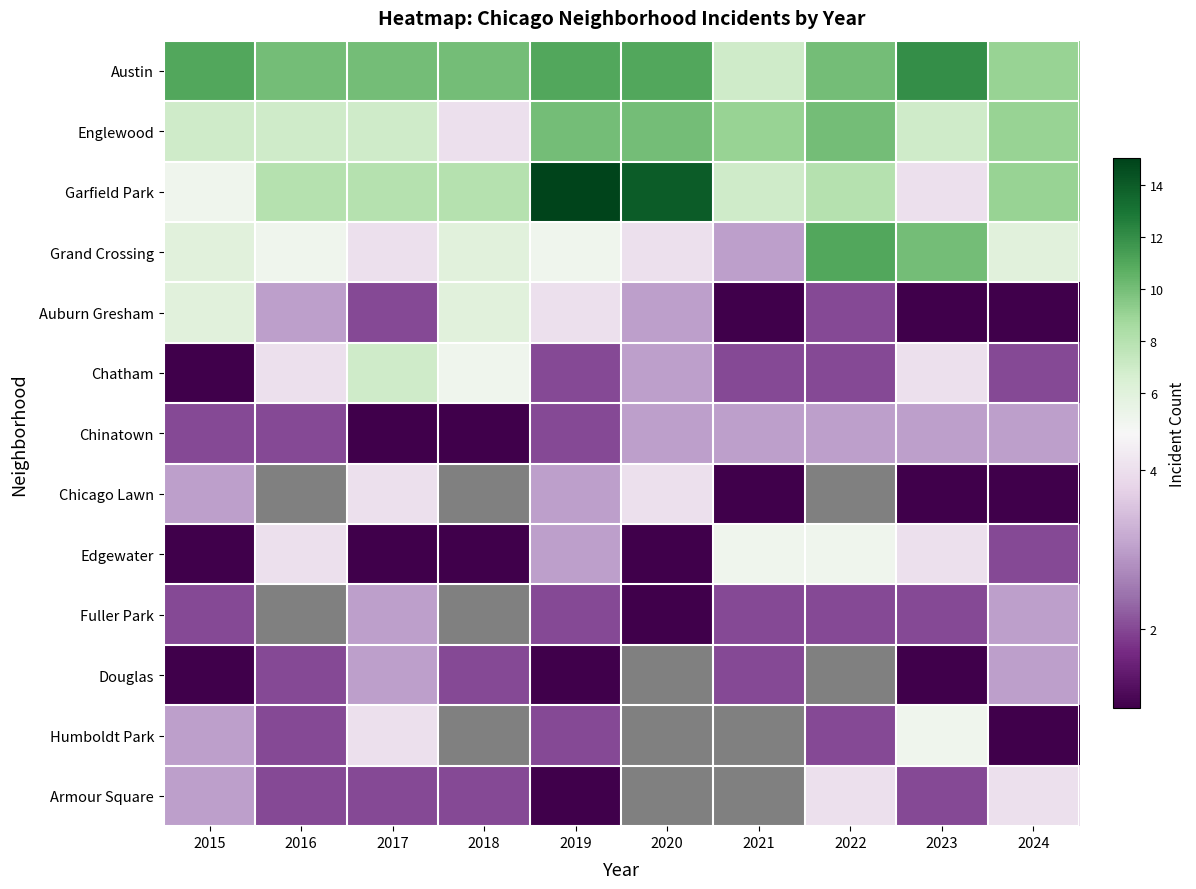

Which label corresponds to the smallest value in the chart?

2021